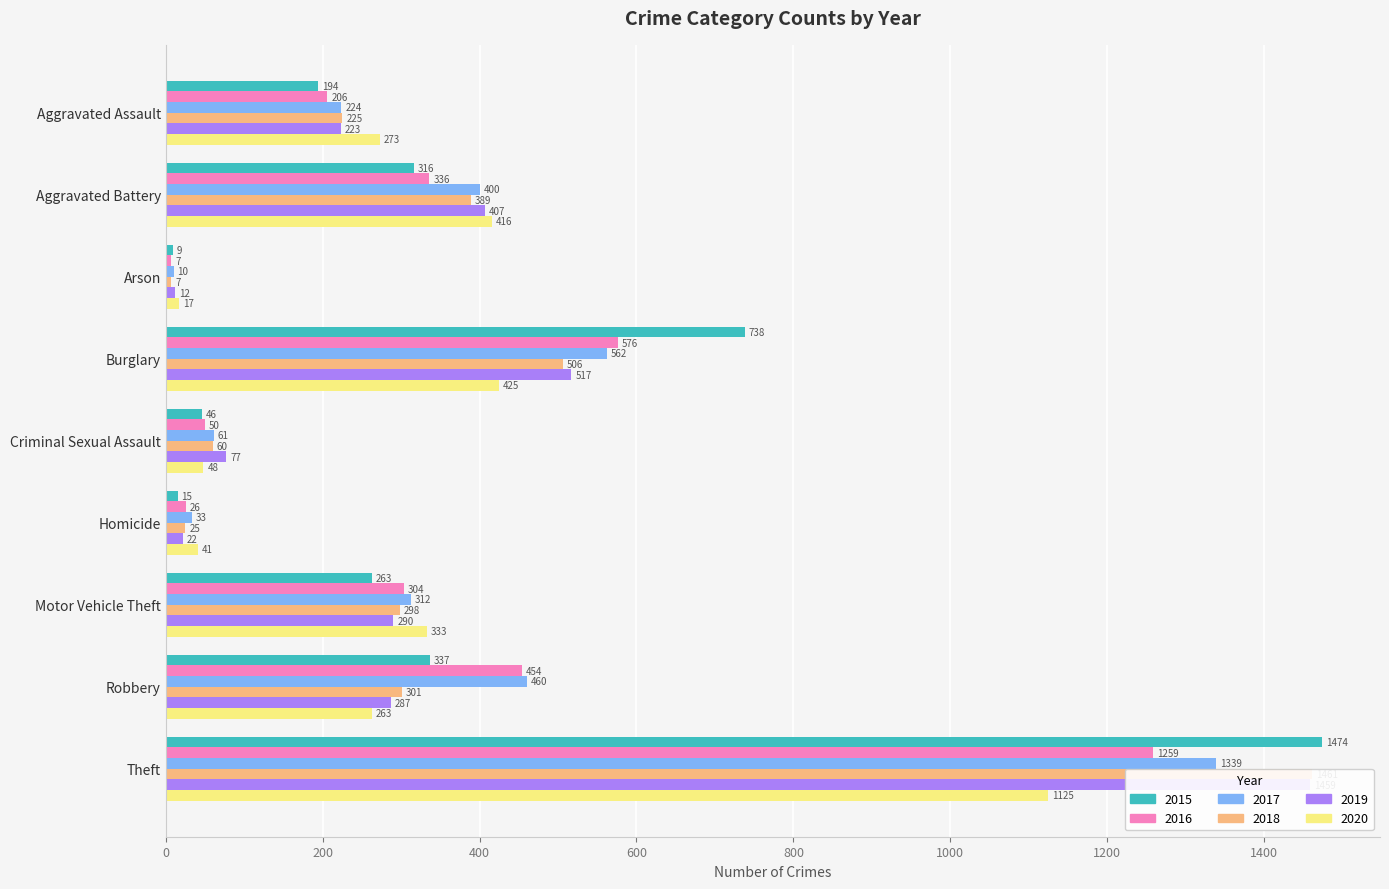

How many values in the 2015 series are below 263?

4